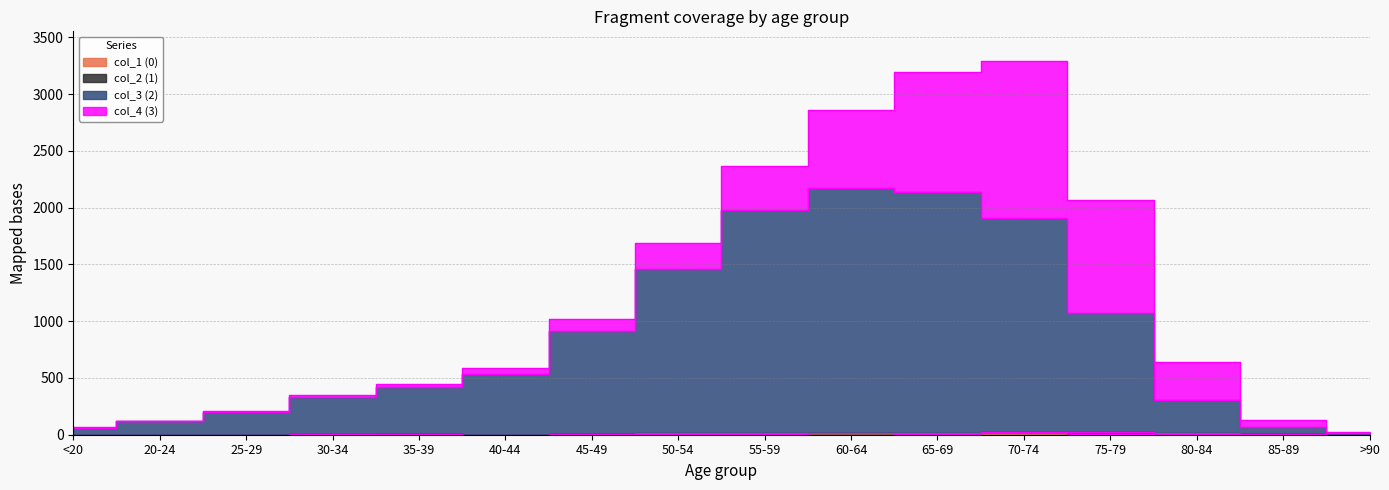

How many lines are shown in the chart?

2